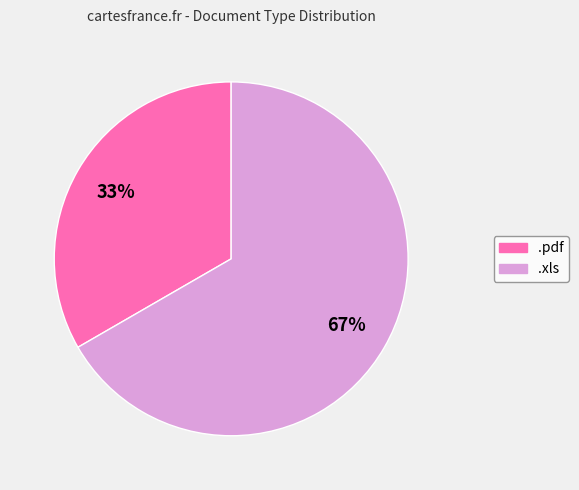

How many segments does this pie chart have?

2